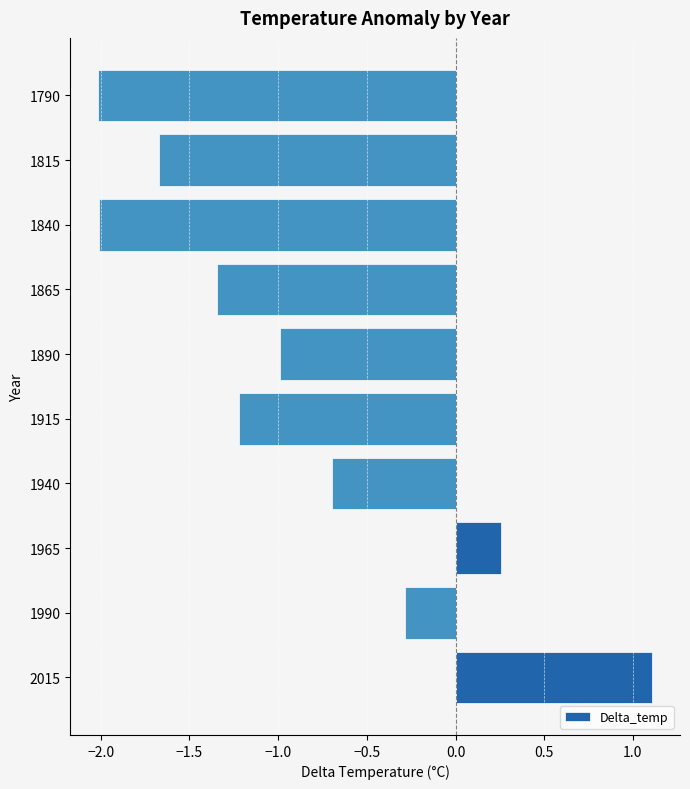

Which category has the highest value across all series?

2015